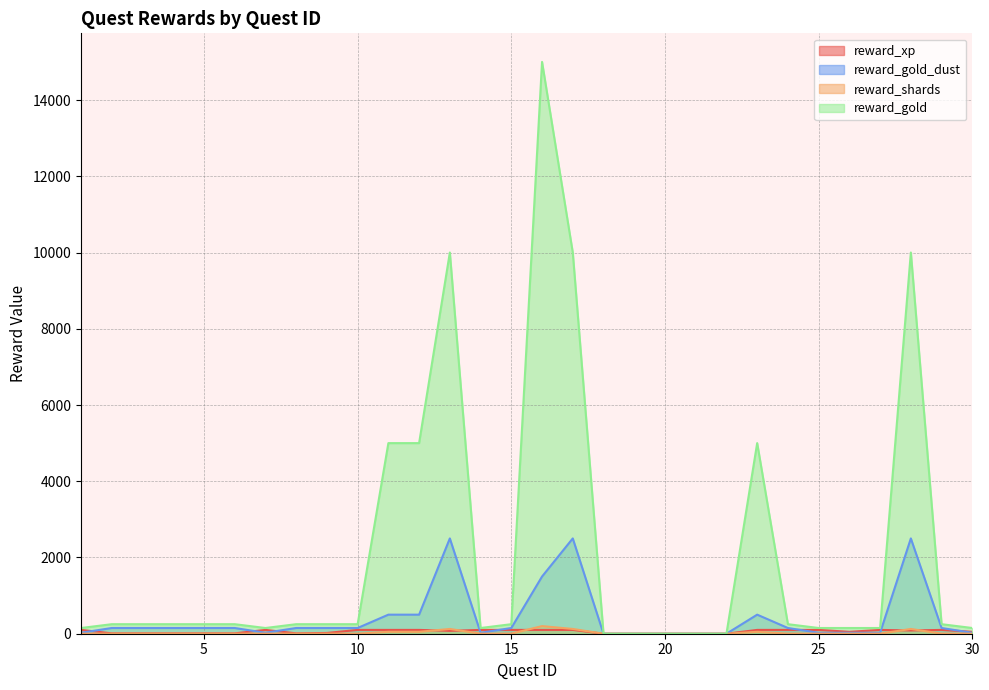

Which category has the highest value in the reward_xp series?

1